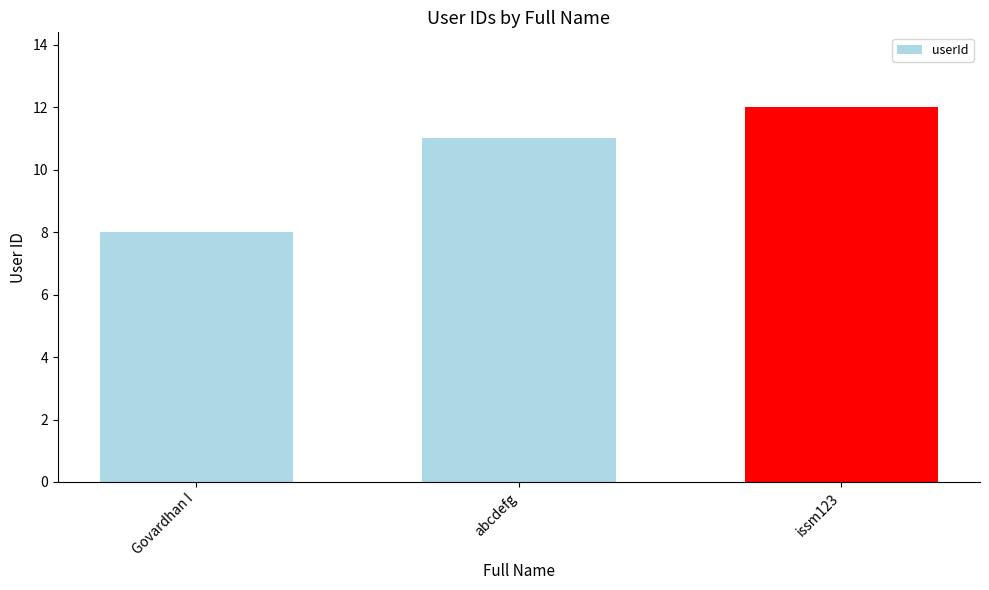

What position from the left is Govardhan I?

1